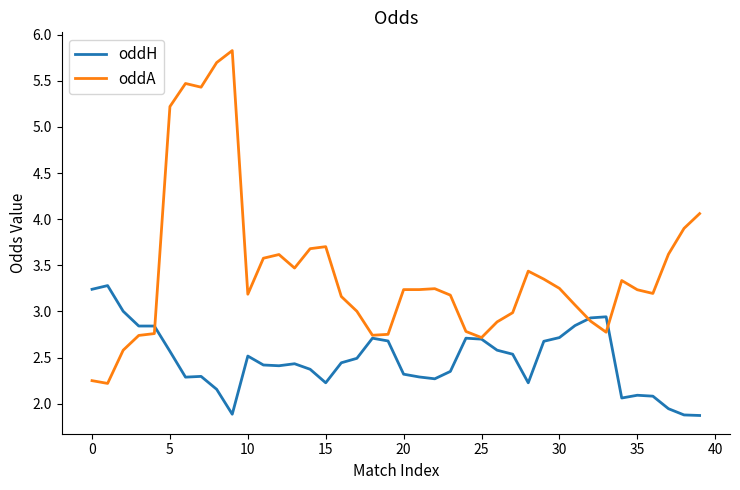

Rank the series by their average value, from highest to lowest.

oddA, oddH